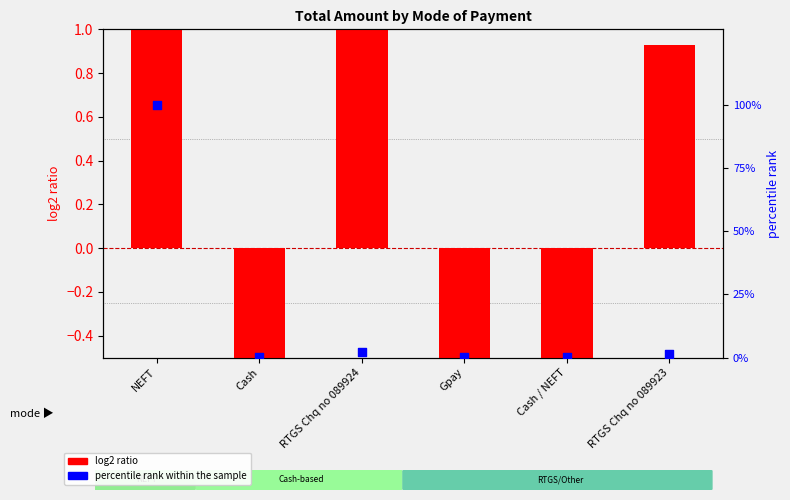

Which series has the largest total across all categories?

percentile rank within the sample